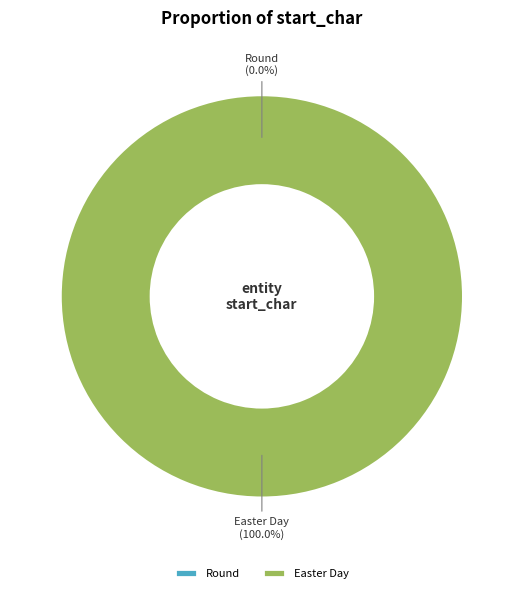

Which category has the biggest portion of the pie?

Easter Day